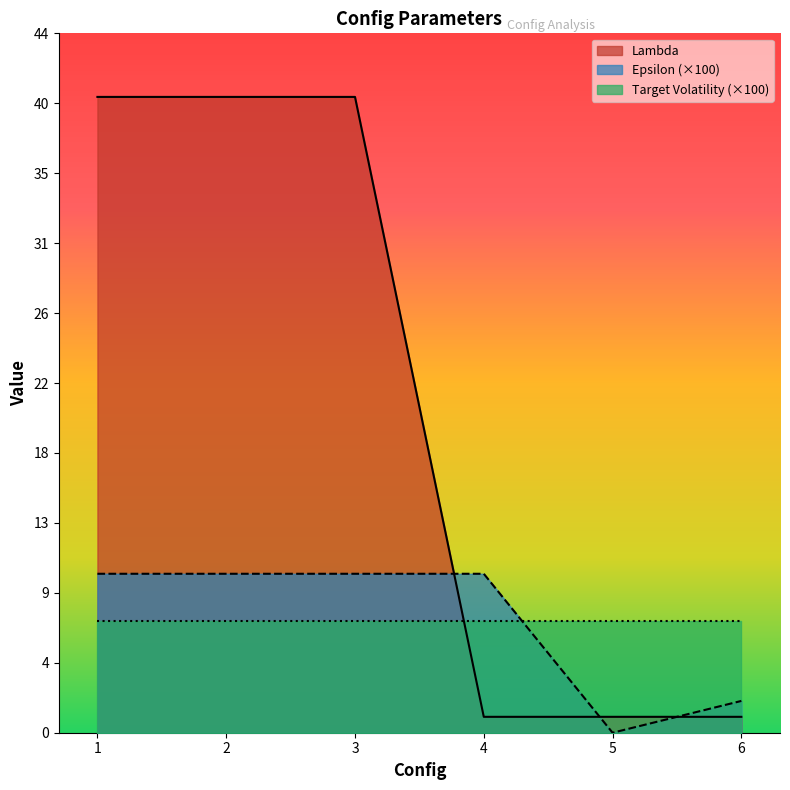

What is the total value across all series at 5?

8.0